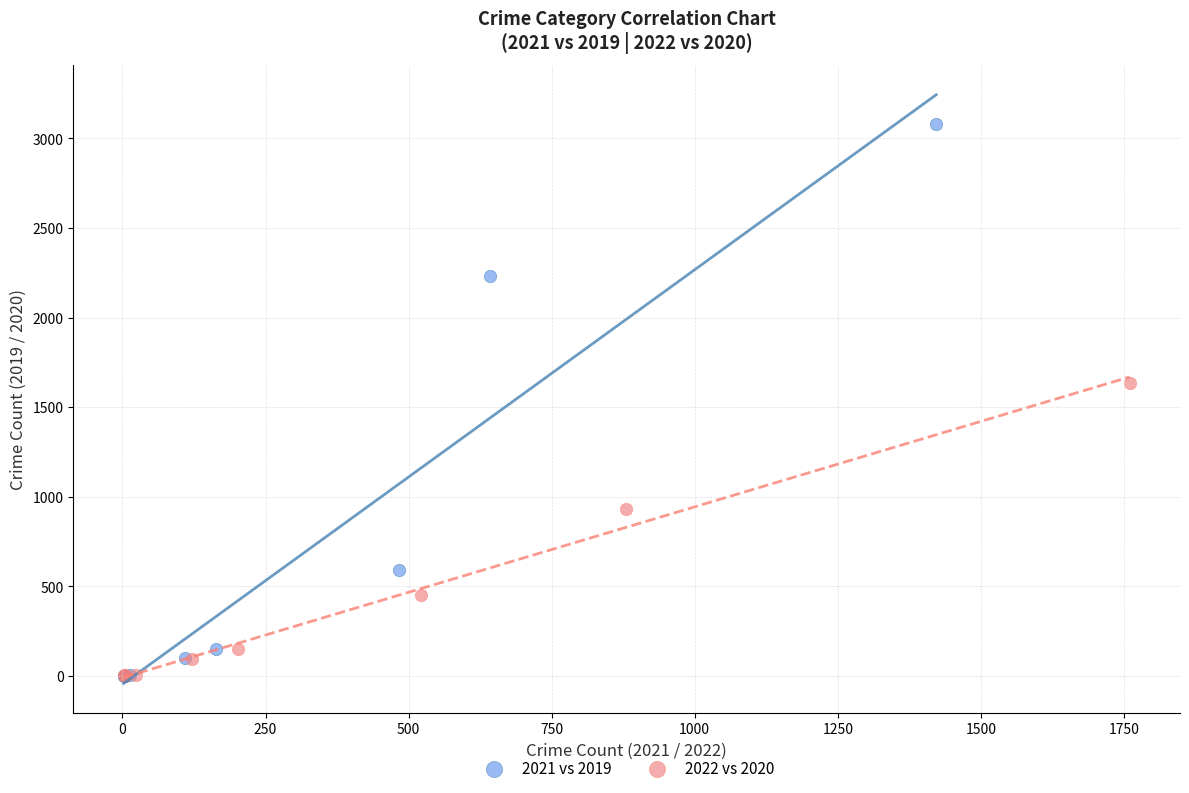

Which series has the widest spread of Y values?

2021 vs 2019